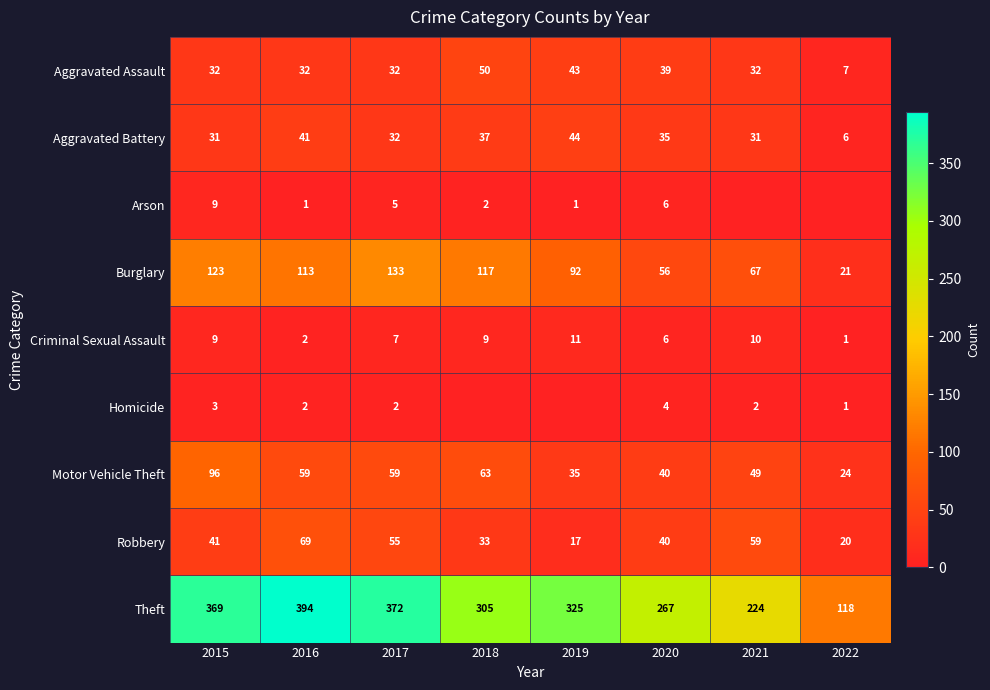

True or false: Robbery has a value of 40 at 2020.

True